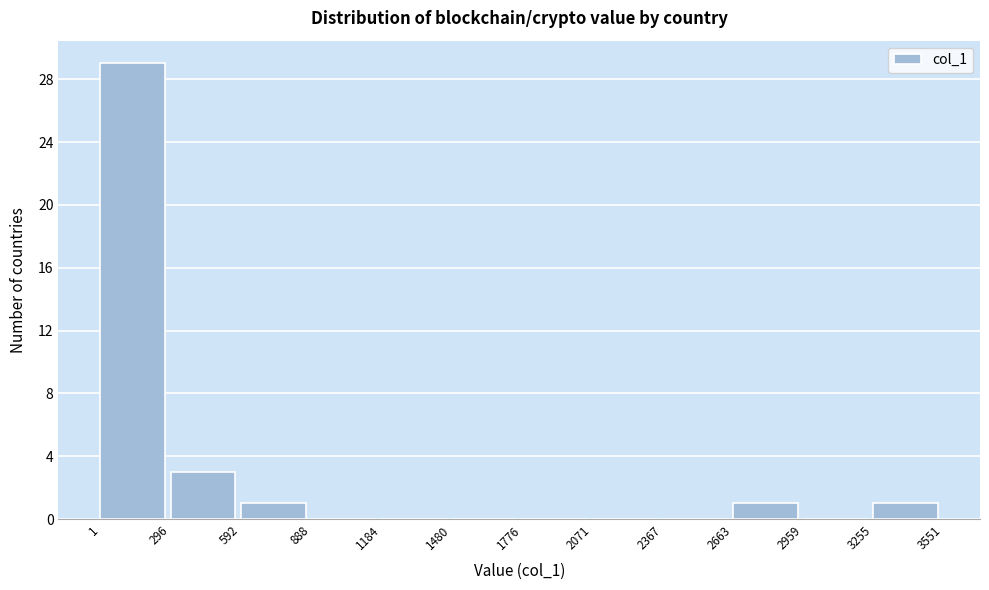

Which range on the x-axis has the tallest bar?

1 to 296